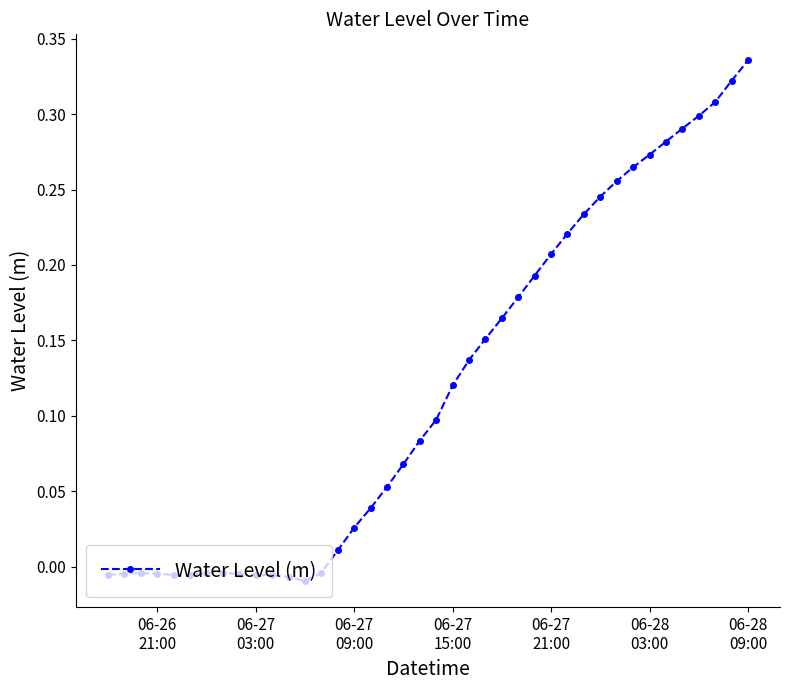

How many data points are less than 0?

14